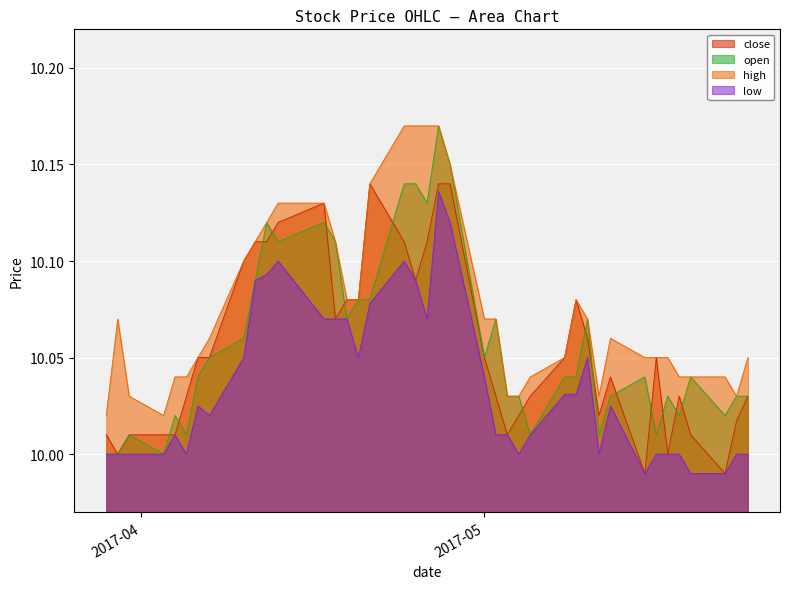

How many values in the close series are below 10?

2